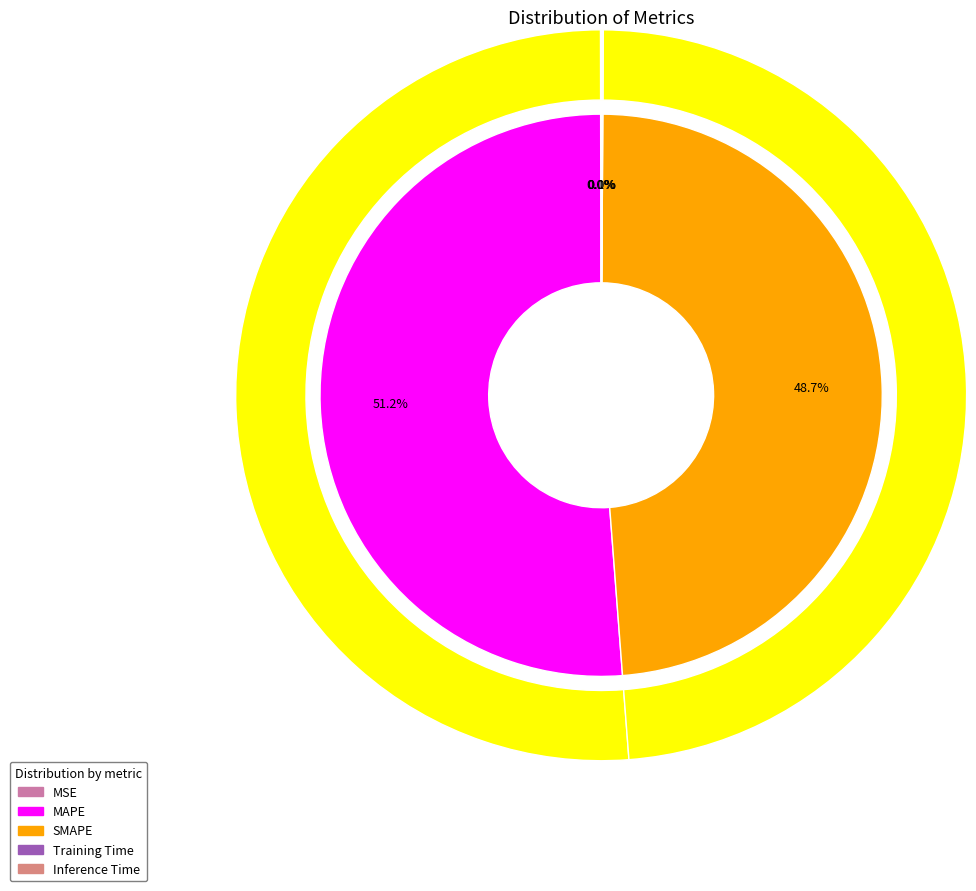

Does MAPE account for over 50% of the chart?

Yes